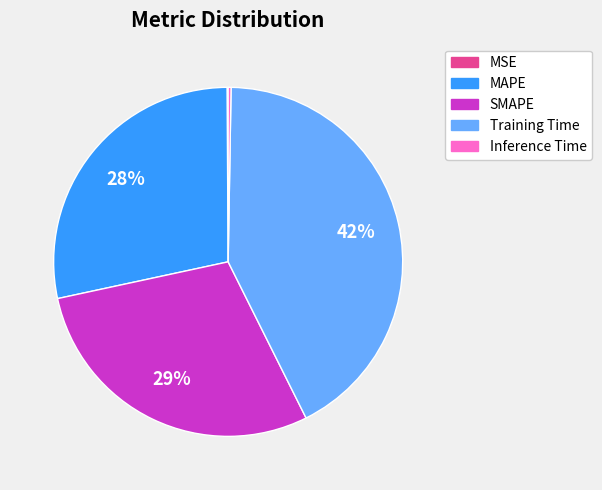

Which has a higher value, SMAPE or Training Time?

Training Time